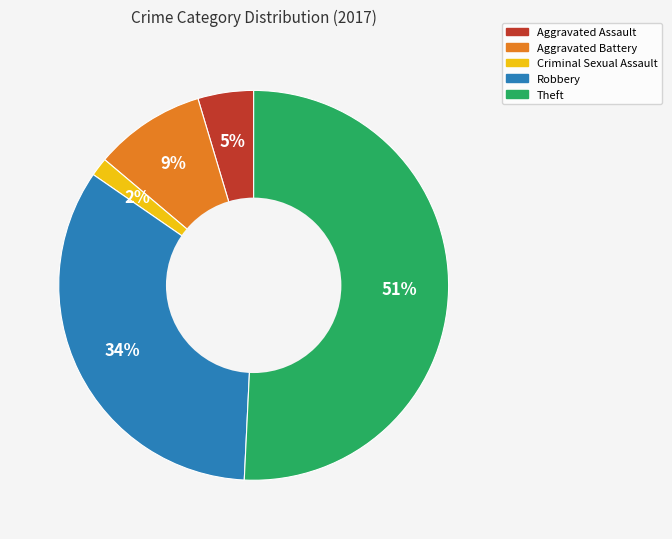

Between Robbery and Aggravated Assault, which is larger?

Robbery